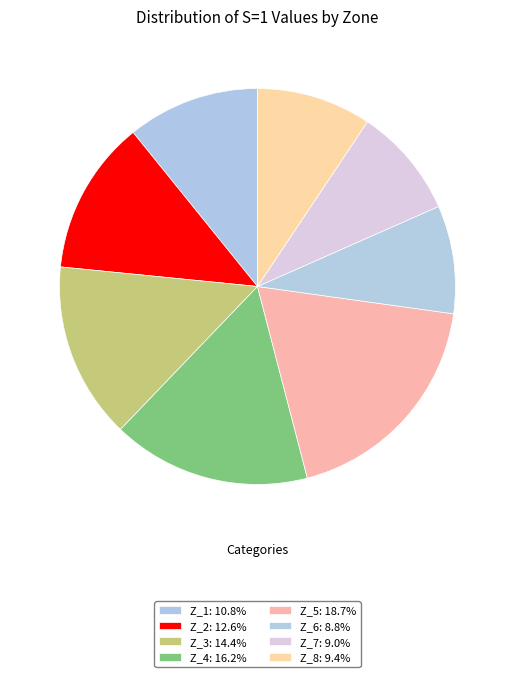

To the nearest percent, what is the combined percentage of Z_8 and Z_4?

26%